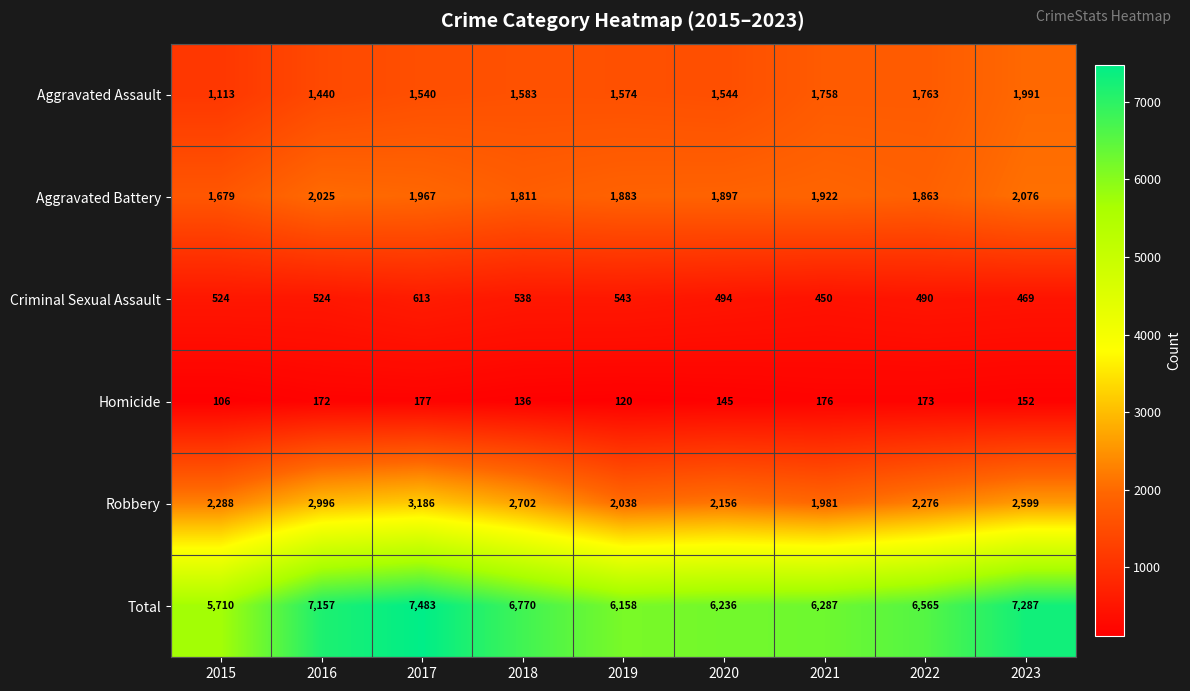

Between 2016 and 2019, which series saw the biggest shift?

Total